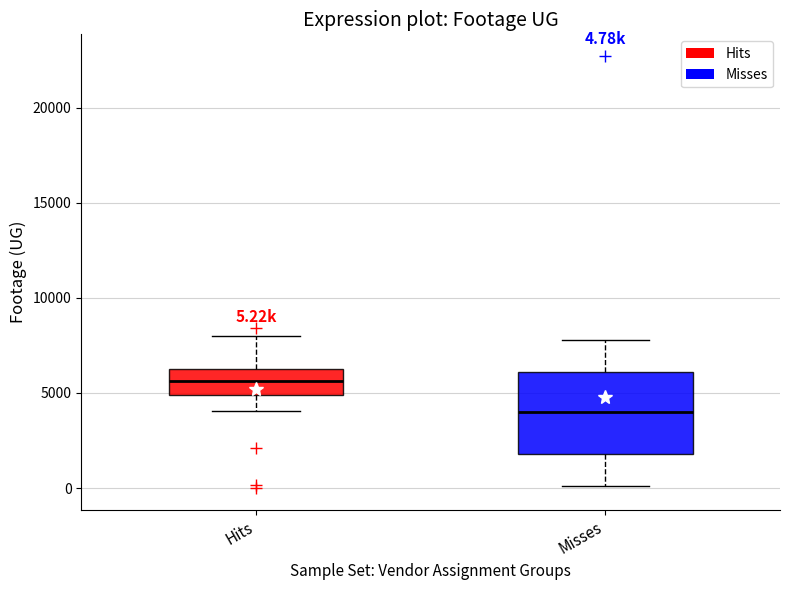

Which box's median line is the highest?

Hits